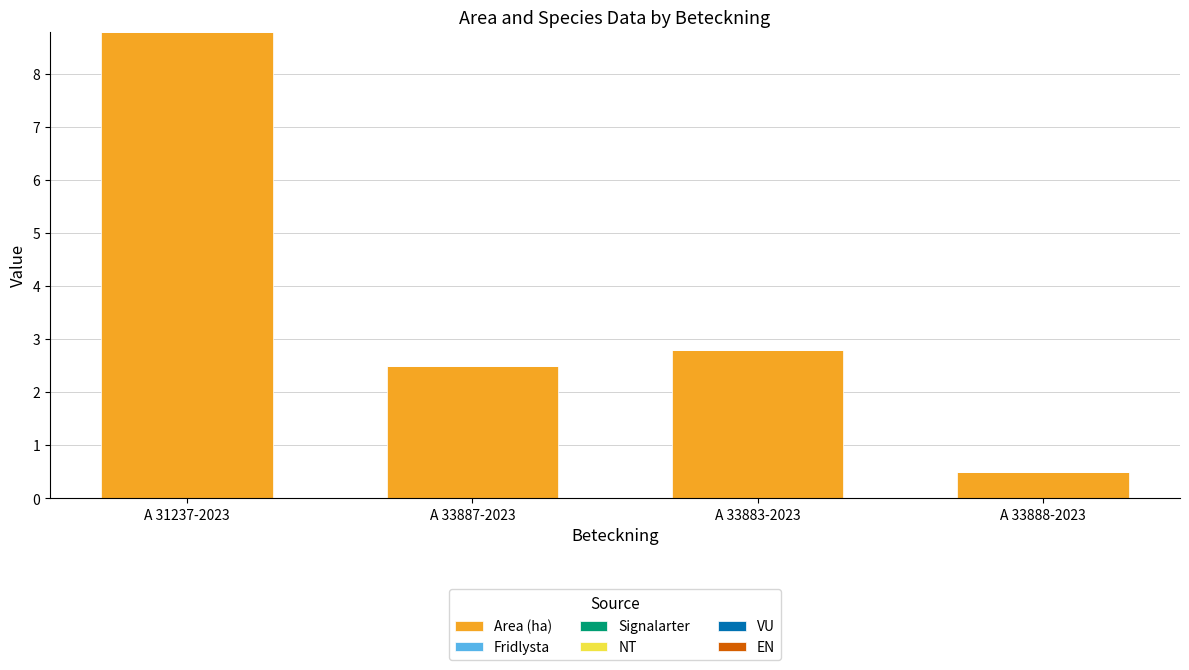

Which has a higher value, A 31237-2023 or A 33883-2023?

A 31237-2023